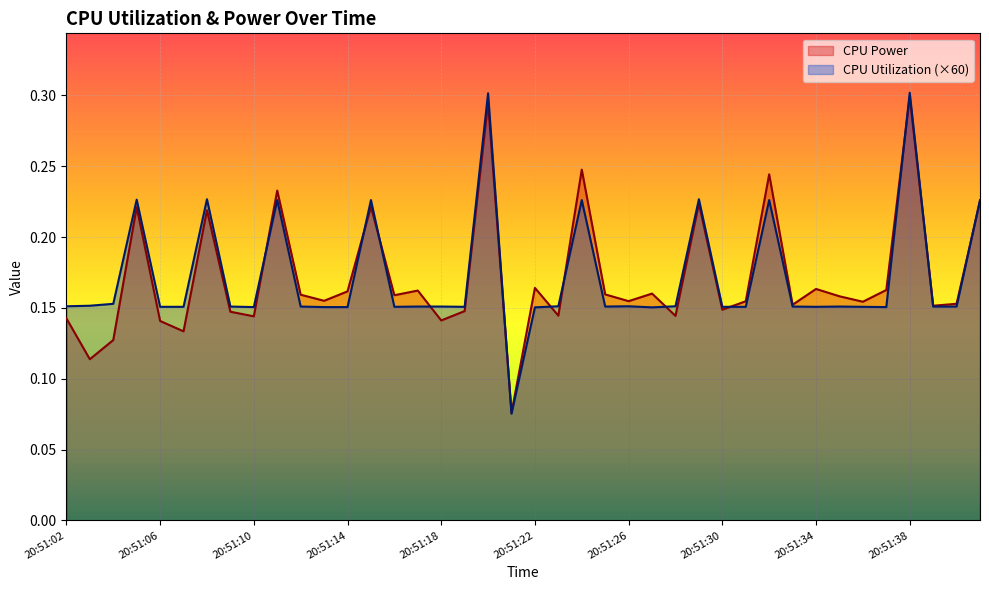

How many interior local valleys does the CPU Power series have?

14